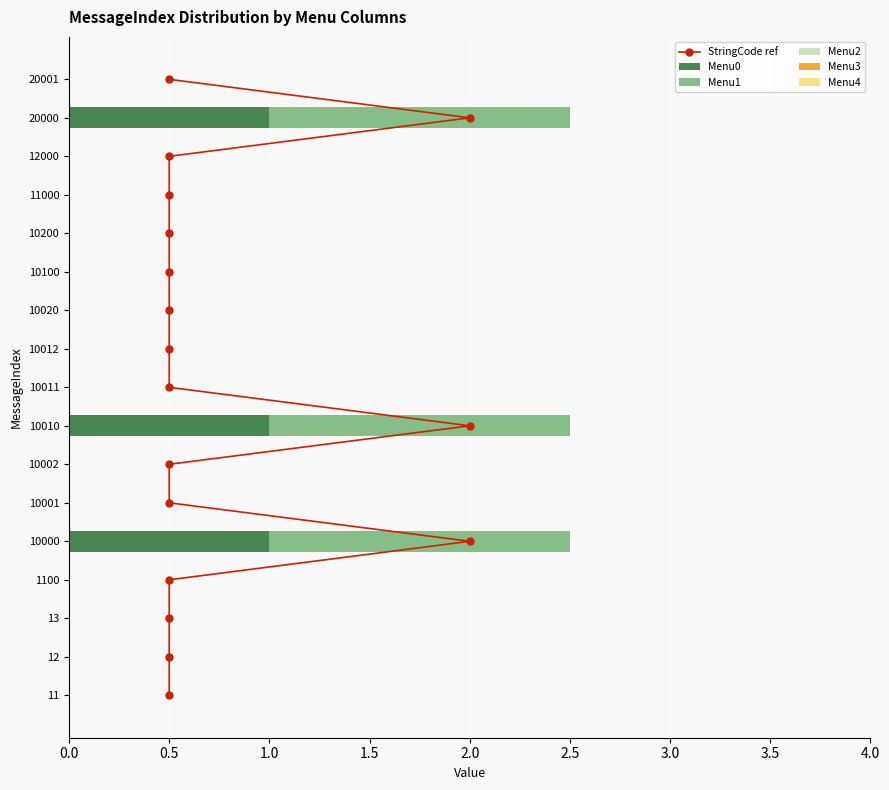

The value of Menu0 at 10002 is 0.0. True or false?

True